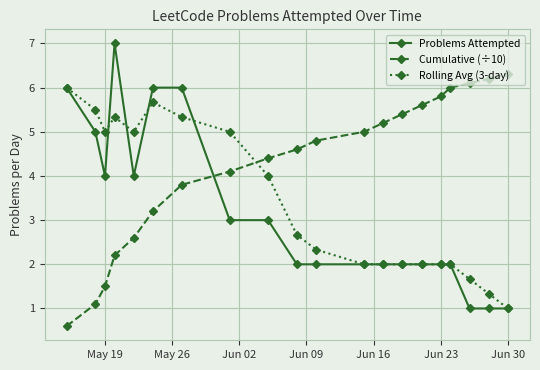

What is the maximum value for Problems Attempted?

7.0